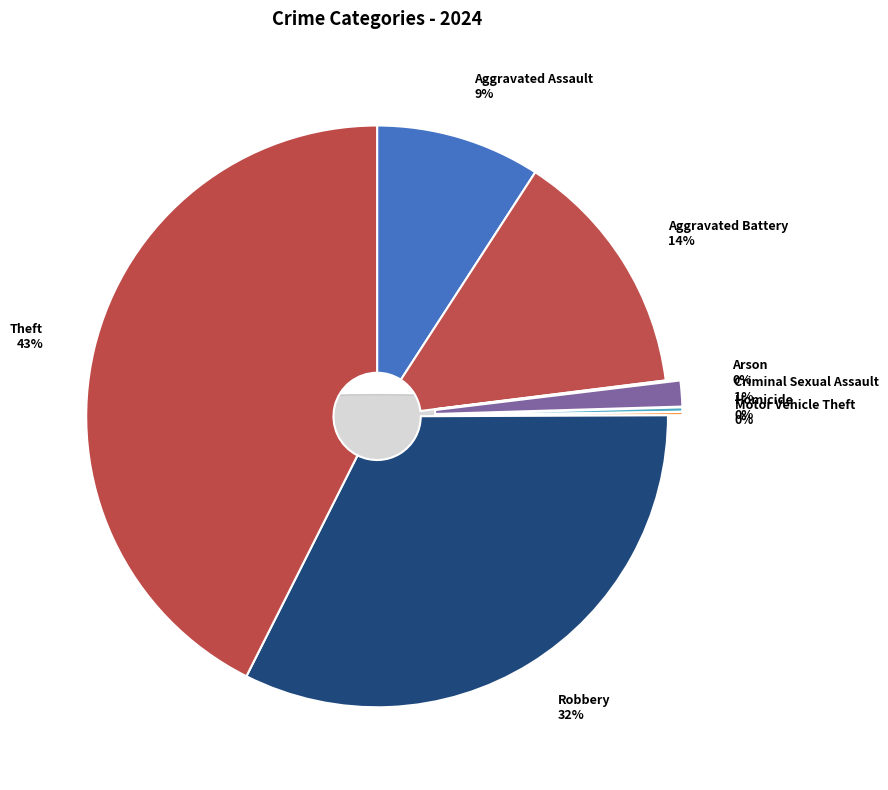

To the nearest percent, what percentage of the pie is Robbery?

32%